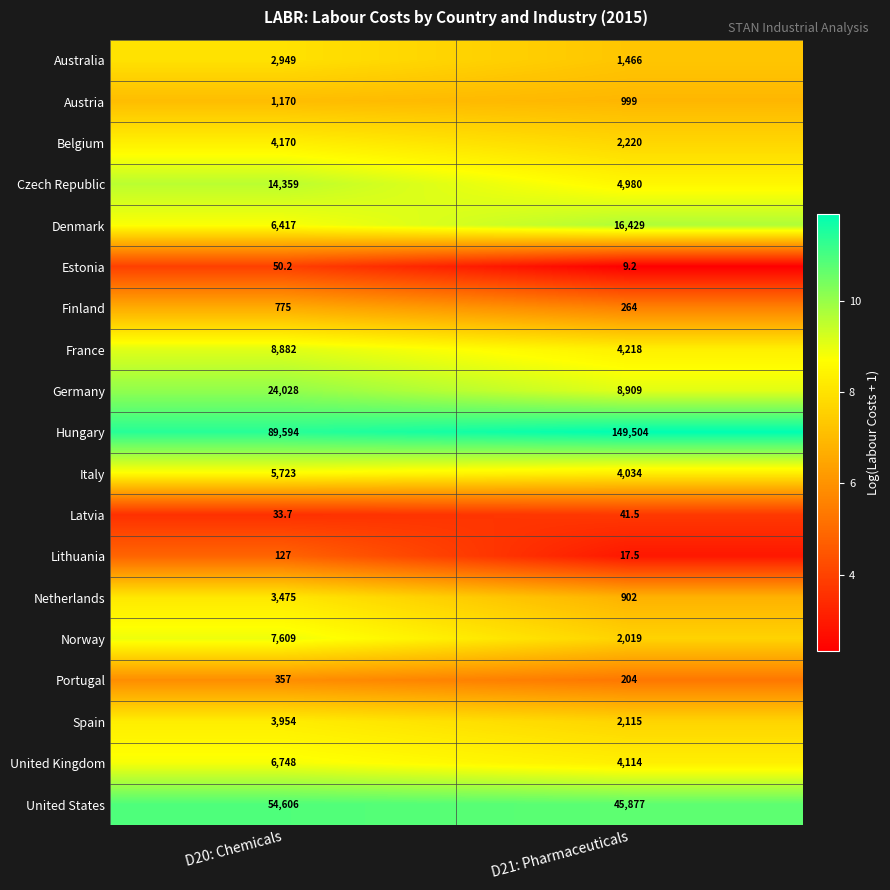

How many series are shown in this chart?

19